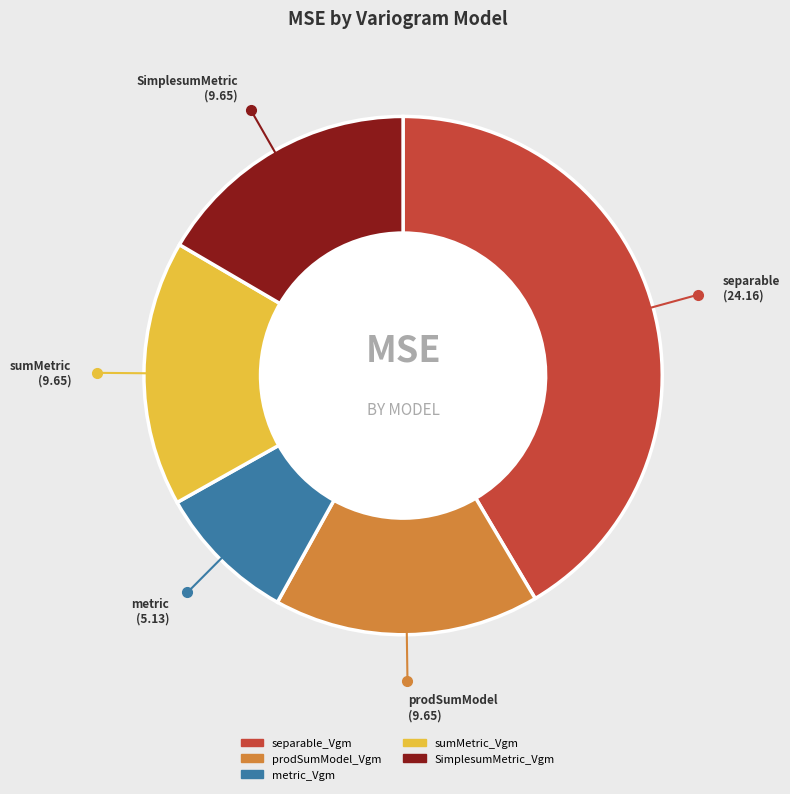

Is metric_Vgm the majority of the pie?

No